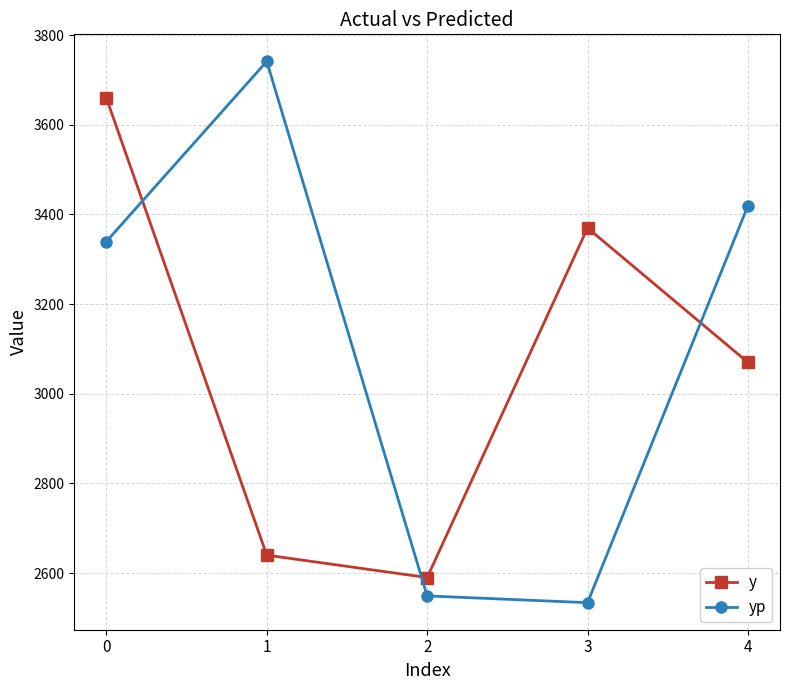

What is the value of the yp point at the 5th from the left?

3419.4